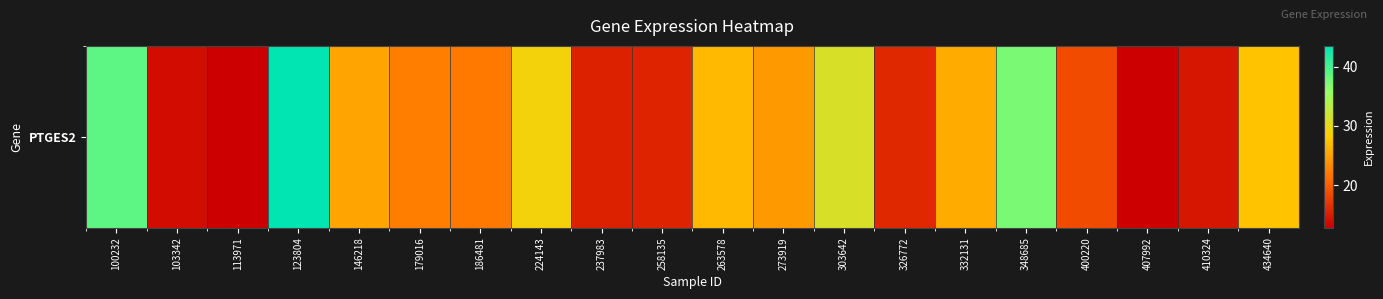

How many data points are above 24?

10